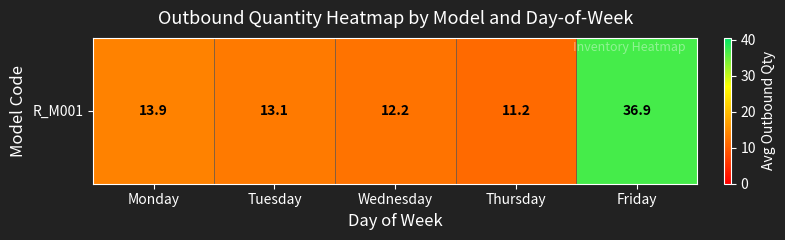

What is the change in value from Wednesday to Thursday?

-1.0